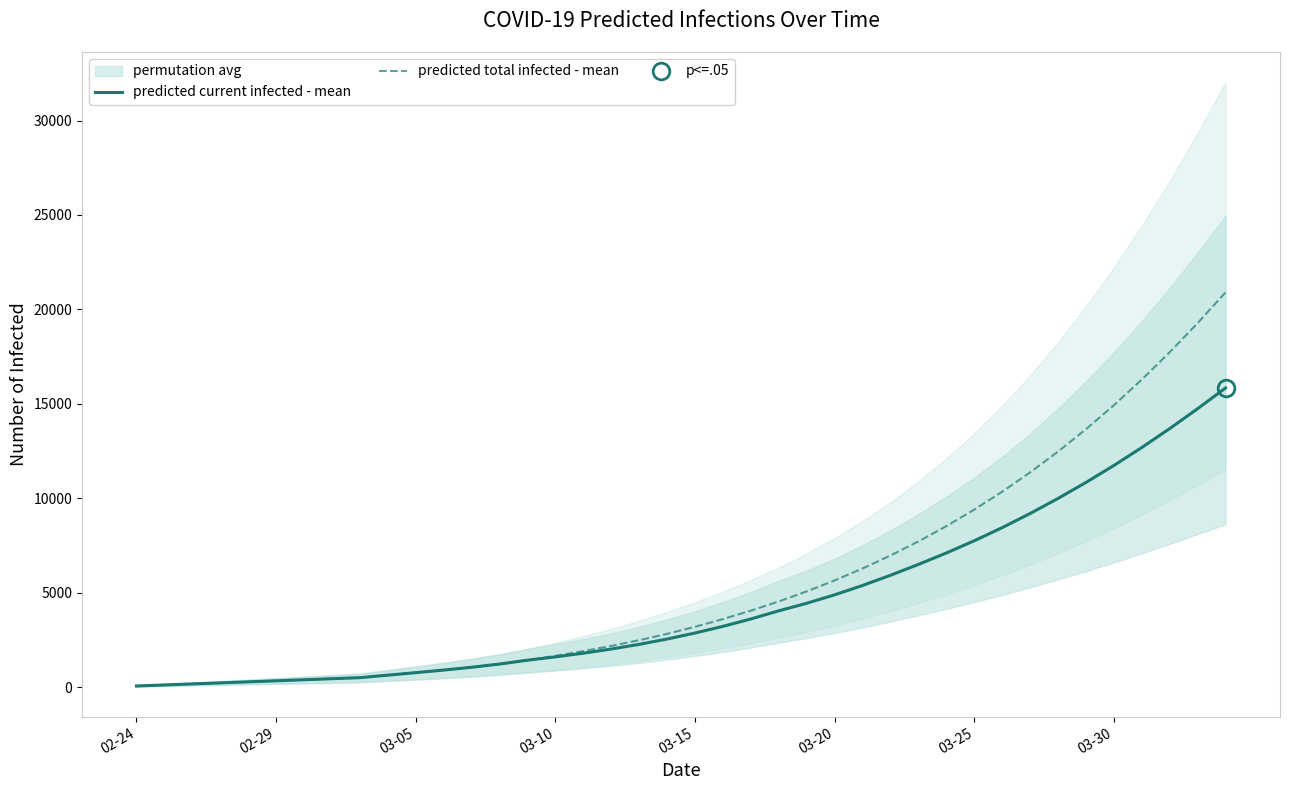

True or false: predicted total infected - mean and predicted current infected - mean intersect in this chart.

False